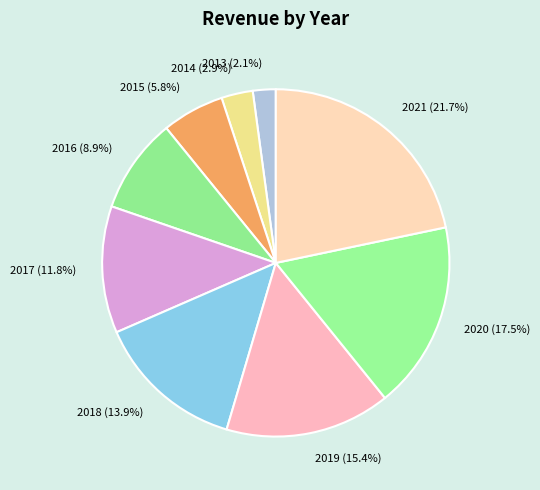

Approximately how many times larger is the value at 2020 compared to 2021?

0.8